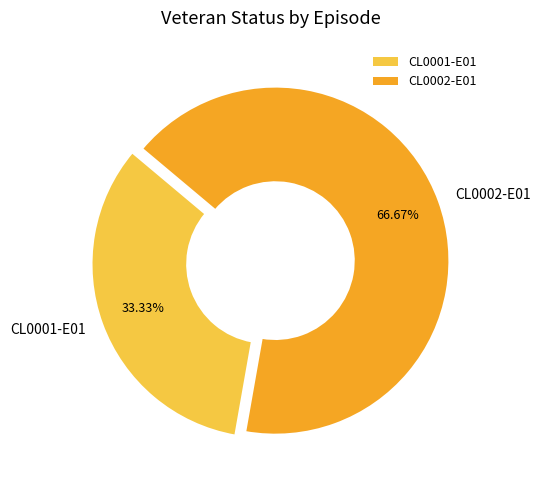

Which category has the smallest portion of the pie?

CL0001-E01